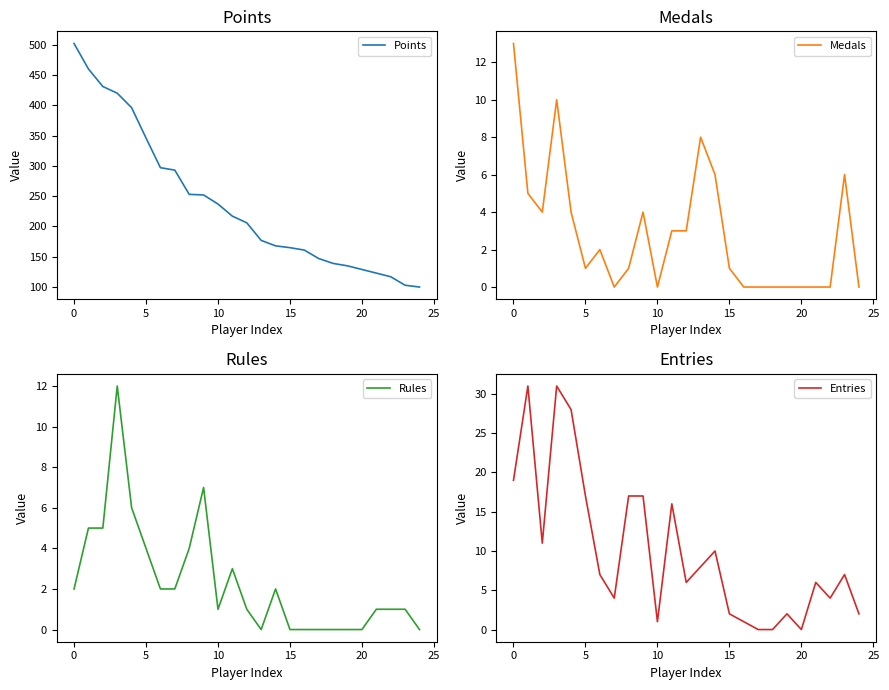

What is the lowest value of the Points series?

100